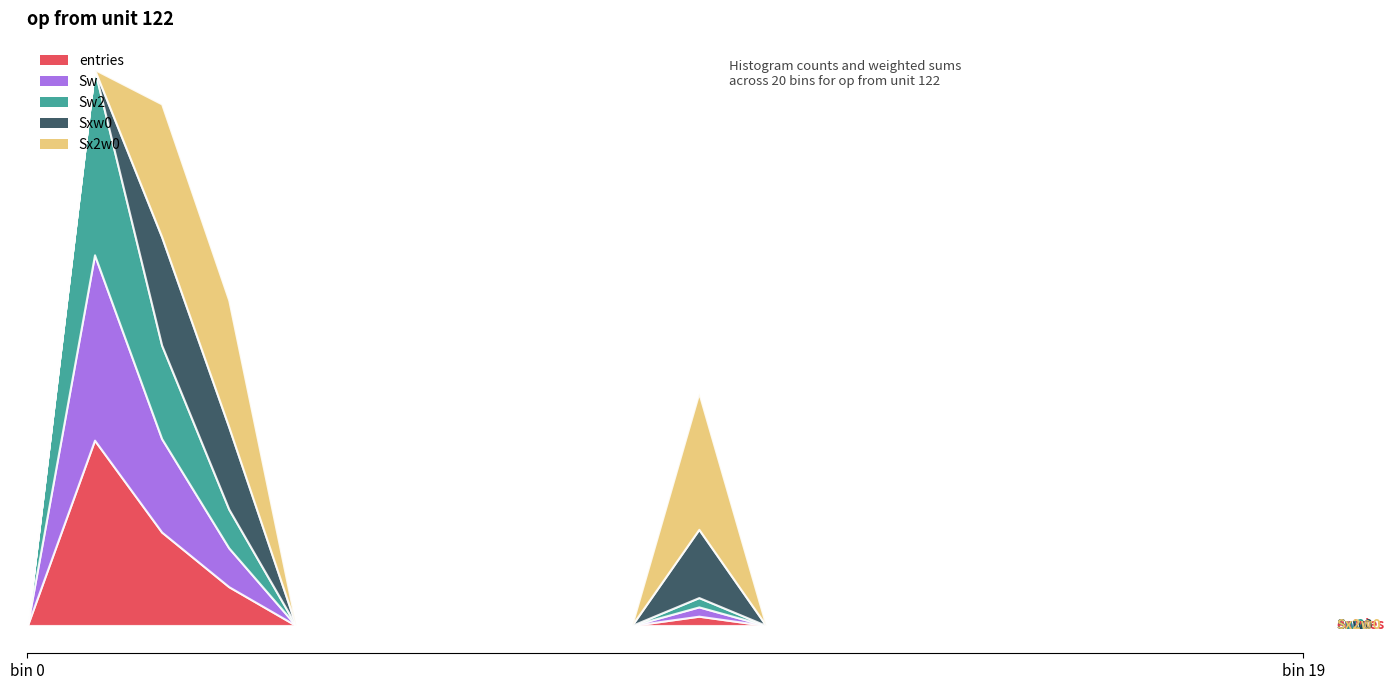

How many intersections are there between Sx2w0 and Sw2?

1